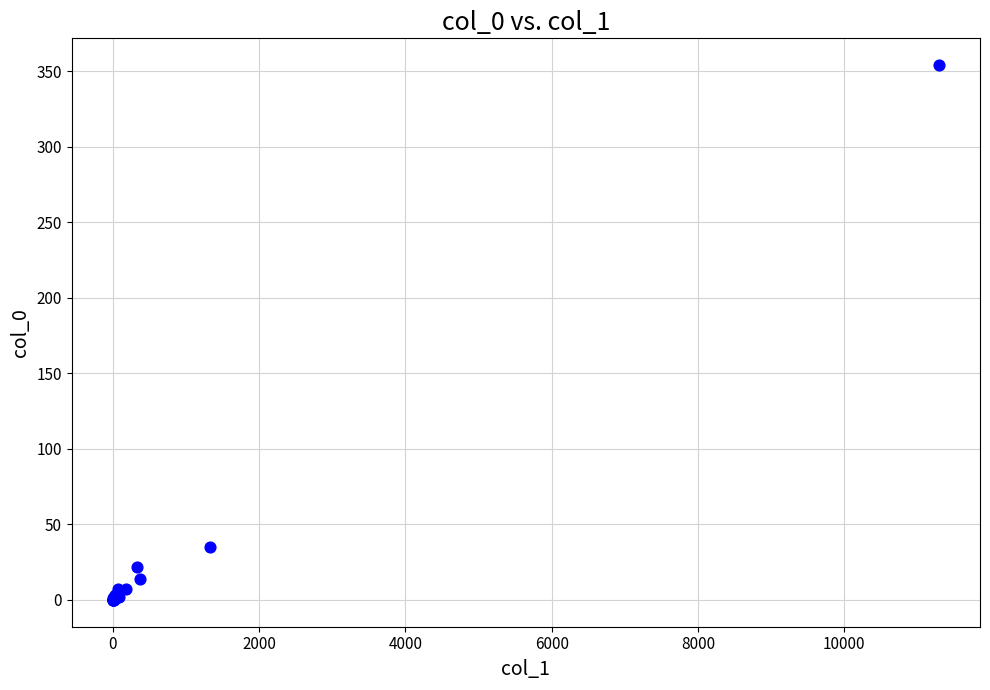

What Y value in the scatter plot is closest to 177?

35